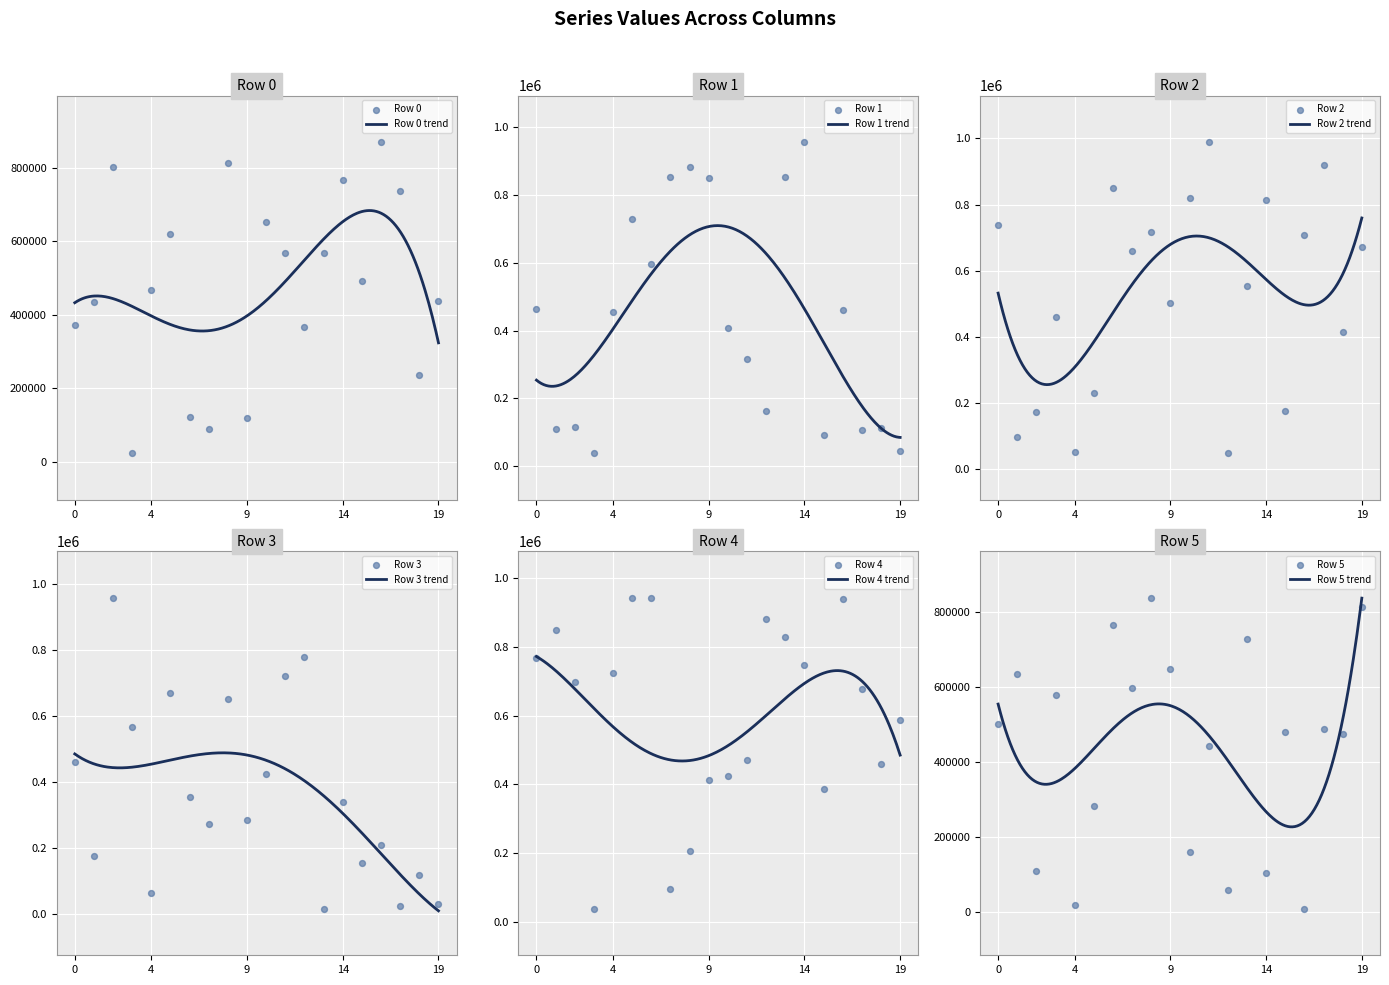

Is the value of Row 0 at 5 greater than the value of Row 2 at 7?

No